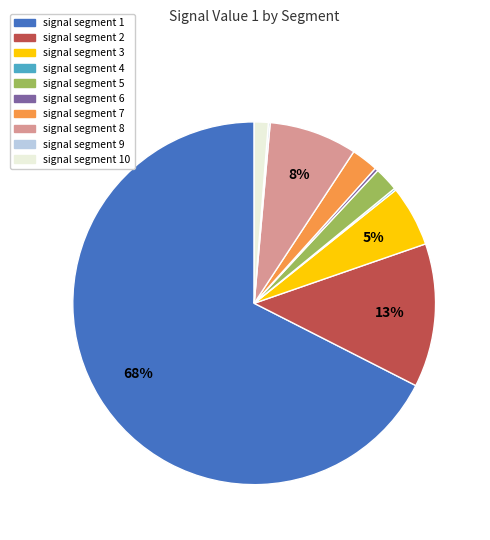

Combined, do signal segment 6 and signal segment 8 account for over 50%?

No